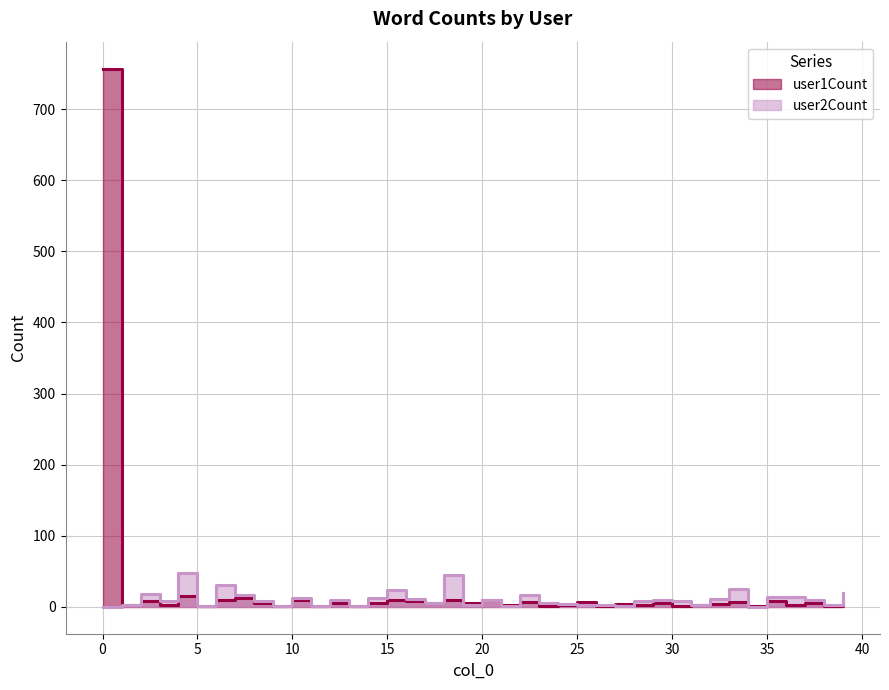

The user1Count series shows 757 at 0. True or false?

True